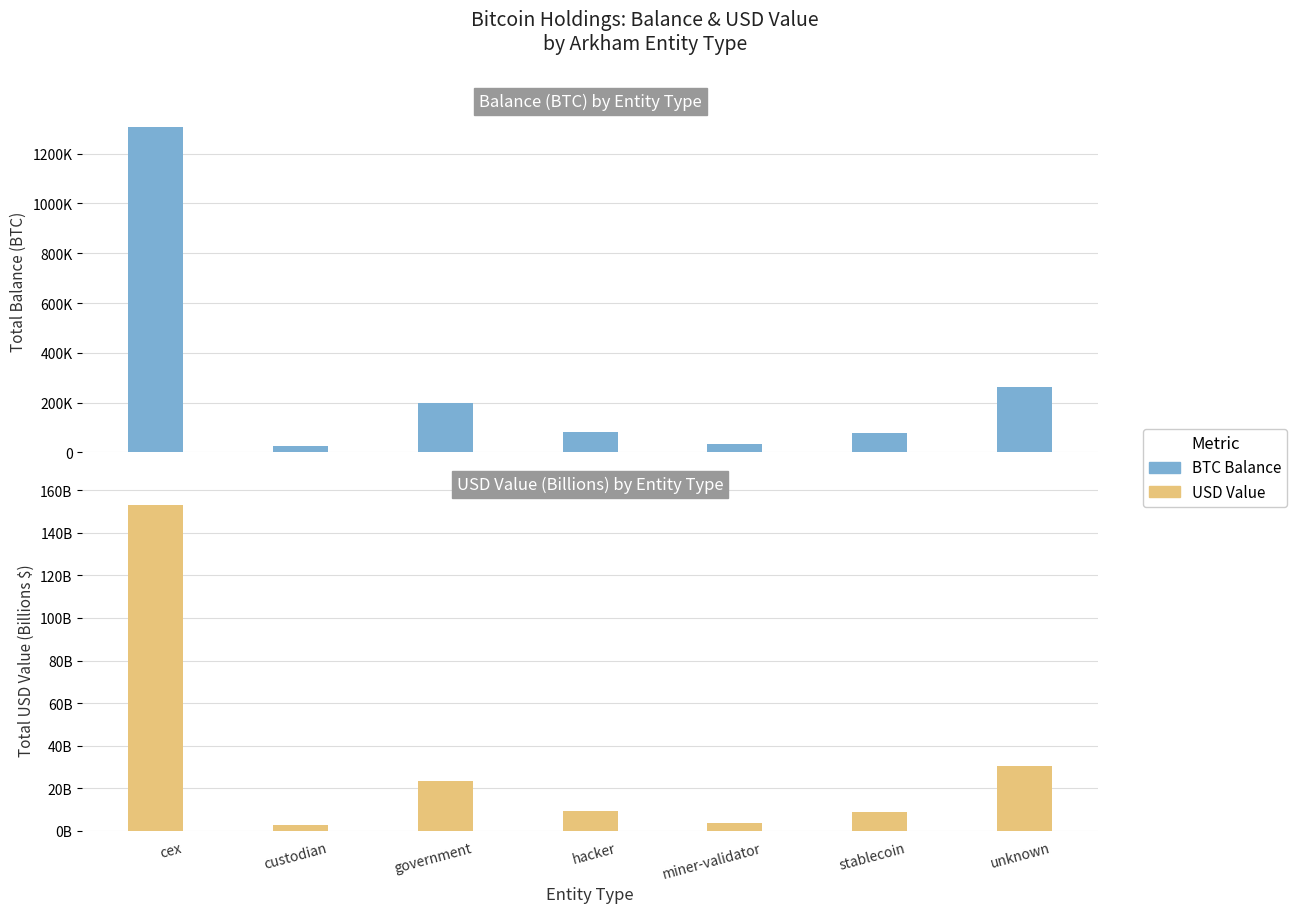

Read the balance (BTC) value at custodian.

25163.0